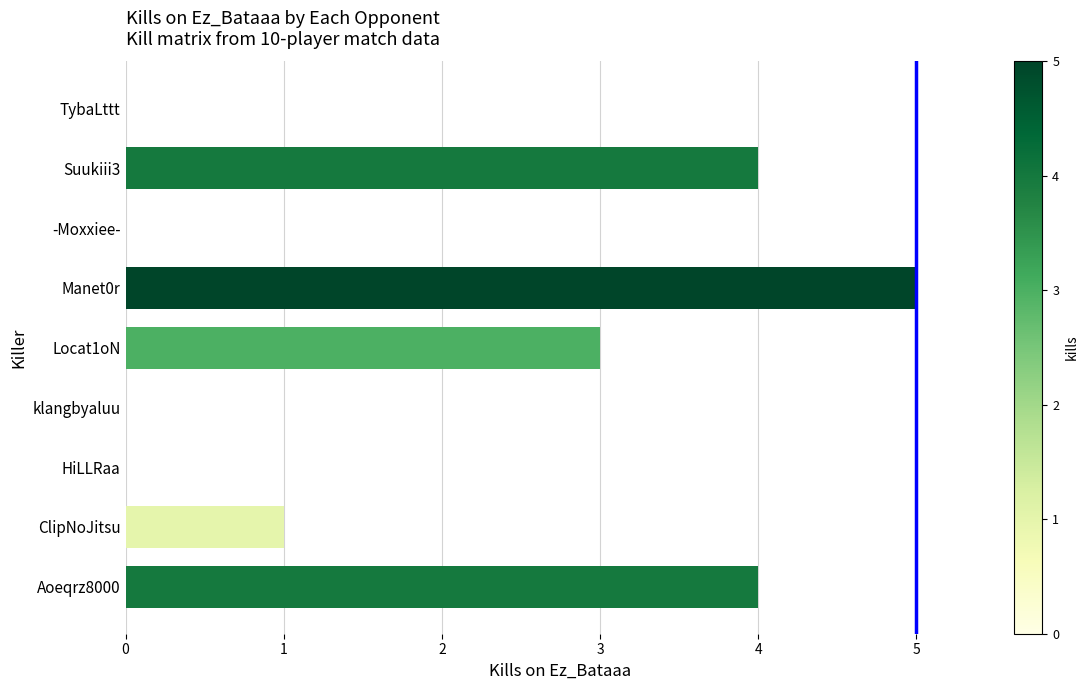

Reading top to bottom, transcribe all the data shown in this chart.

TybaLttt=0	Suukiii3=4	-Moxxiee-=0	Manet0r=5	Locat1oN=3	klangbyaluu=0	HiLLRaa=0	ClipNoJitsu=1	Aoeqrz8000=4